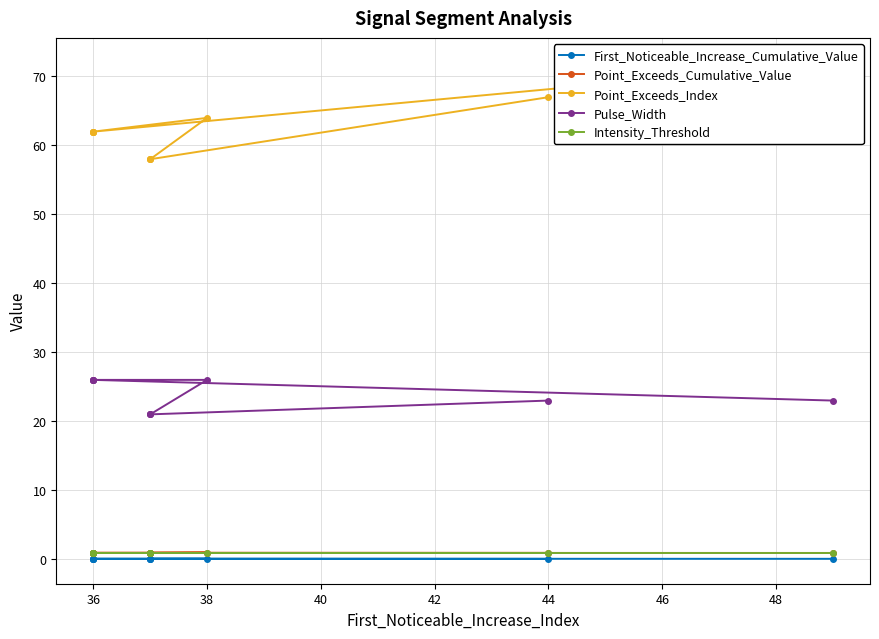

True or false: Intensity_Threshold and First_Noticeable_Increase_Cumulative_Value intersect in this chart.

False